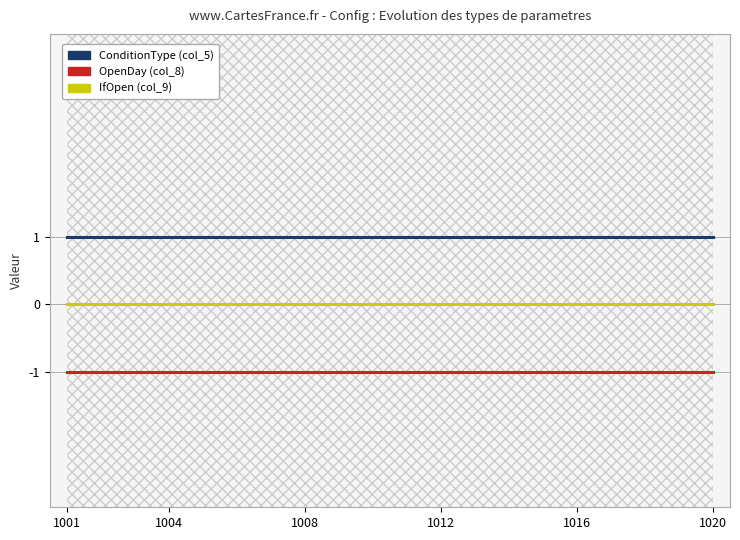

Which series has the largest total across all categories?

ConditionType (col_5)